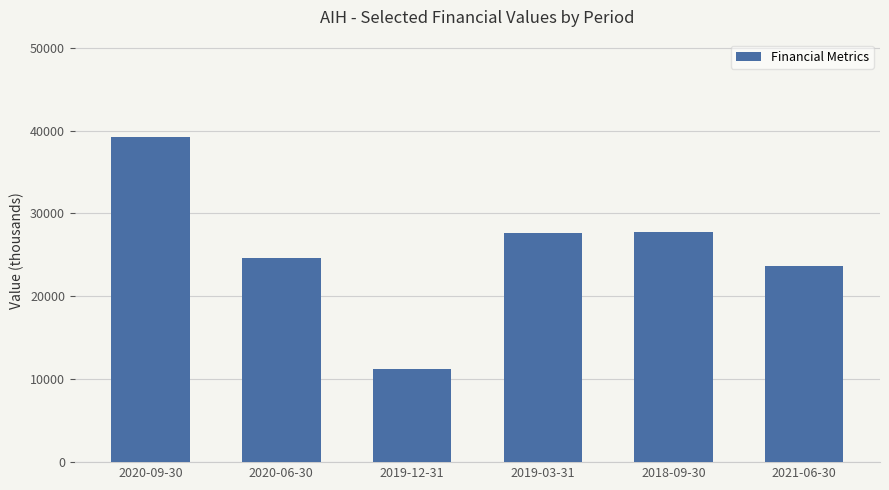

The chart shows a value of 16505 at 2019-03-31. True or false?

False